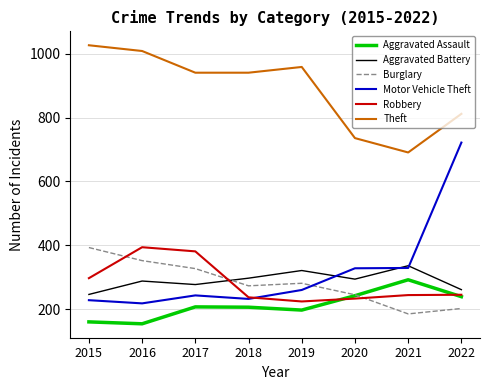

Is it true that Motor Vehicle Theft equals 218 at 2016?

True